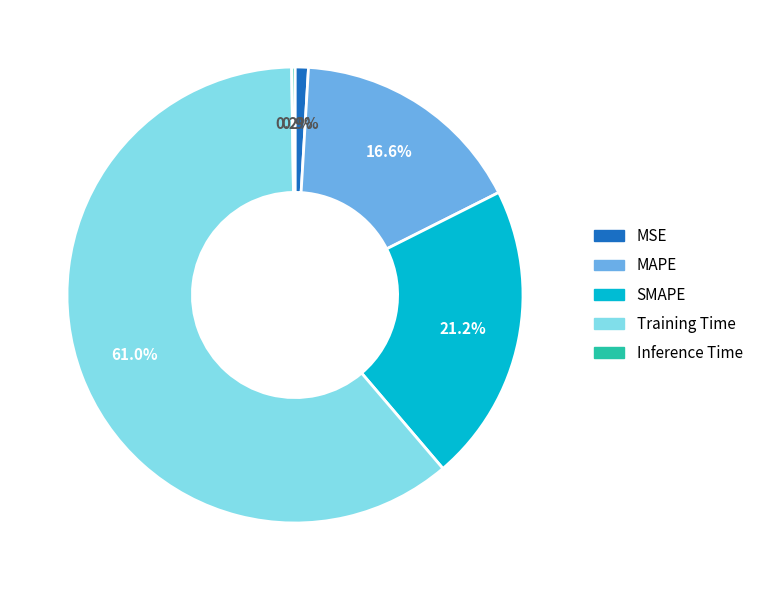

Is the sum of MAPE and MSE greater than half?

No